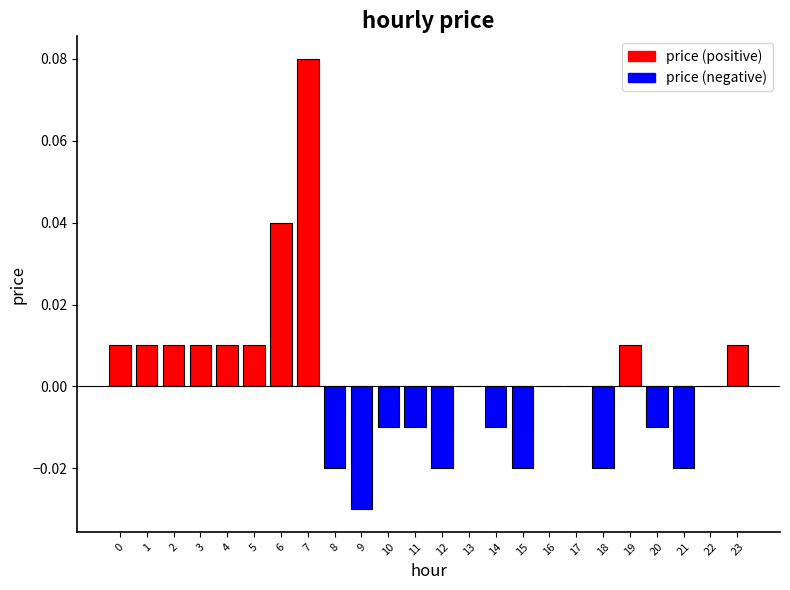

Which category has the highest value across all series?

7